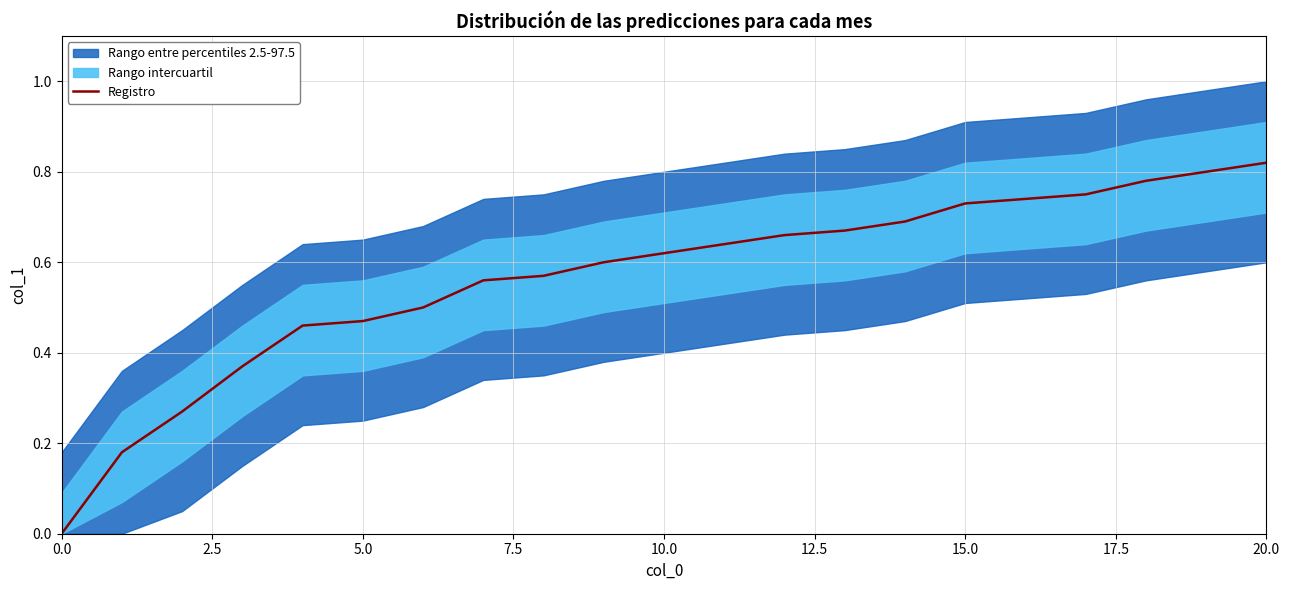

How many values exceed 0?

19